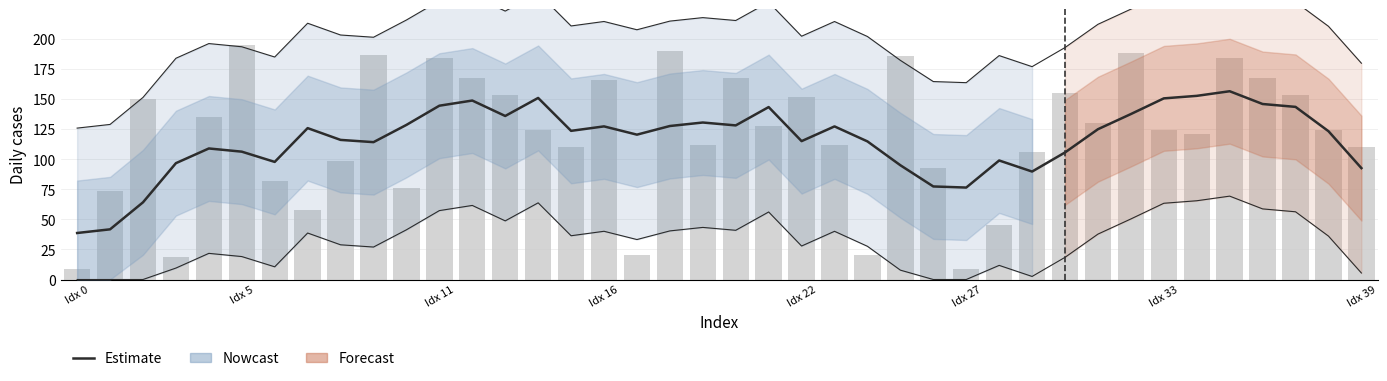

The value of Observed bars at 38 is 124.5. True or false?

True